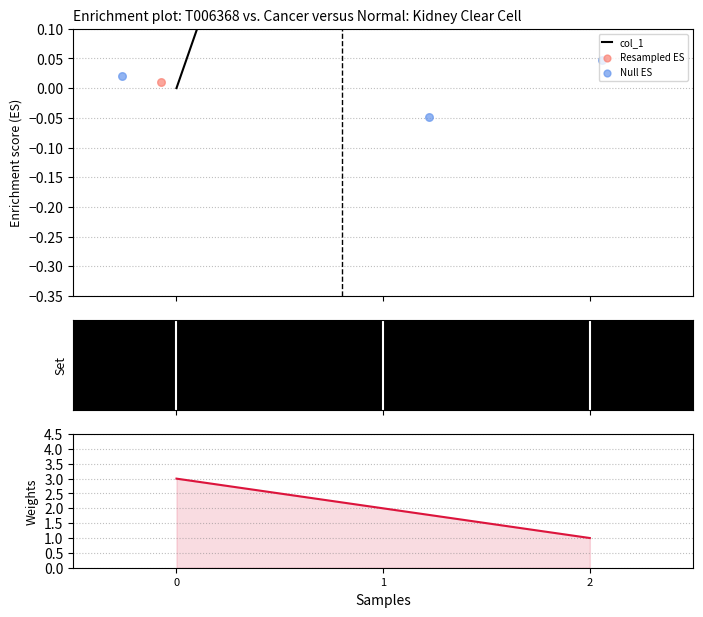

At how many categories does at least one series exceed 1?

3